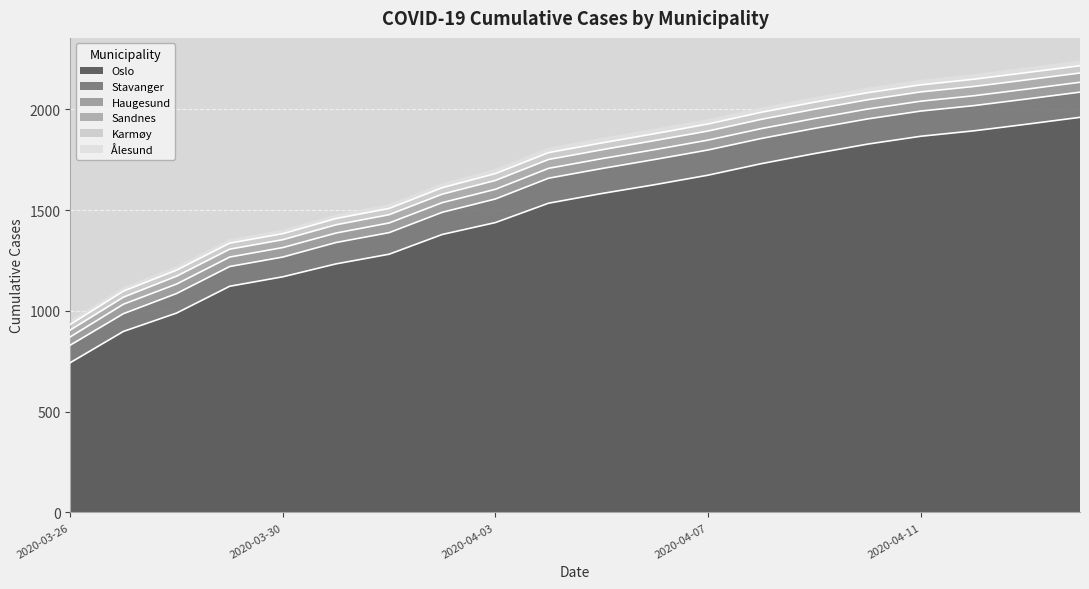

What is the label of the 9th point from the right?

2020-04-06